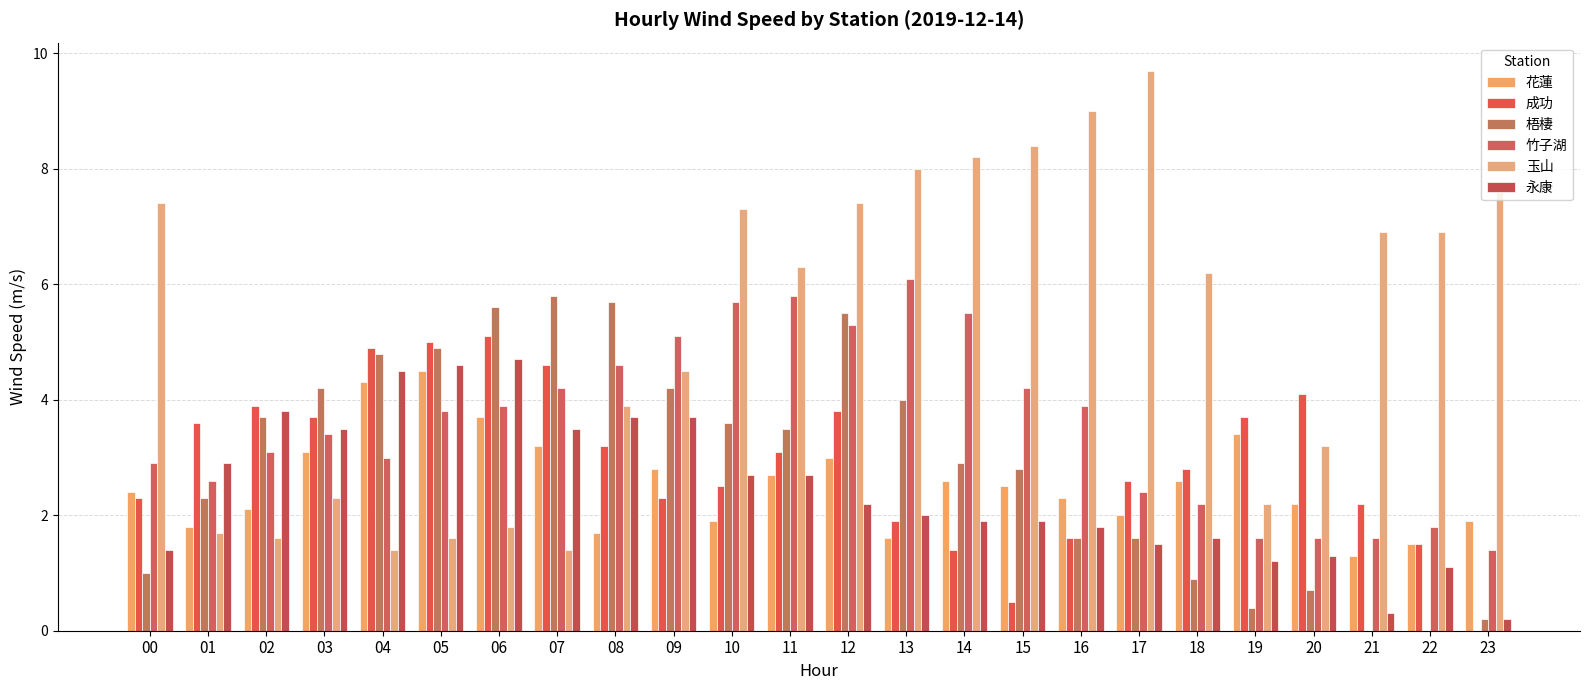

At how many categories does at least one series exceed 2?

24